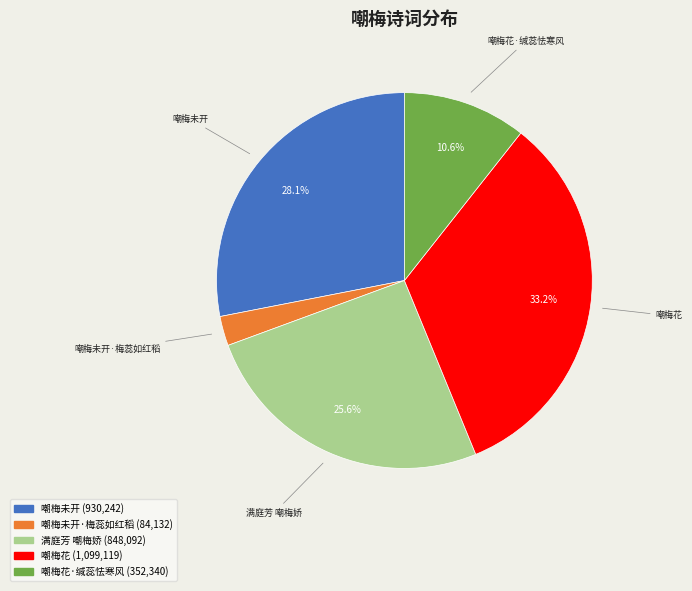

Count the number of slices in the pie.

5